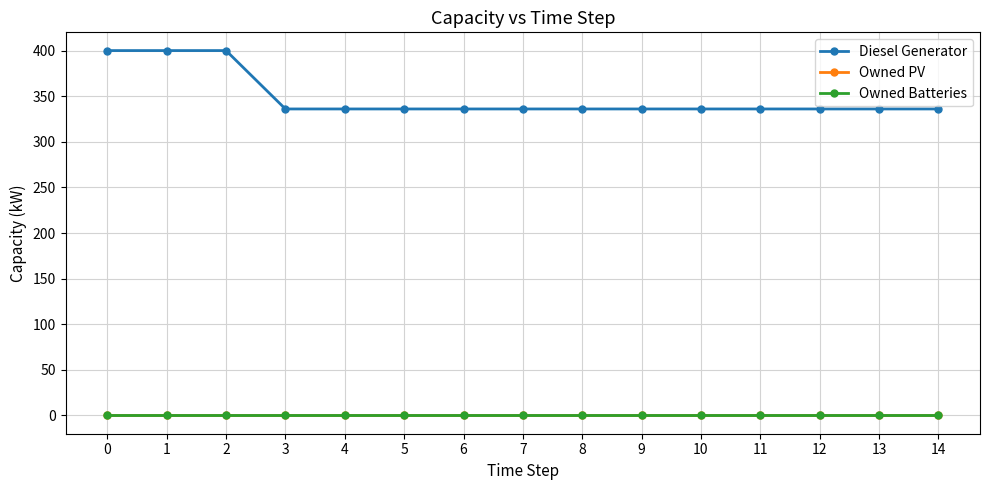

Is this an area chart (filled region under the line)?

No